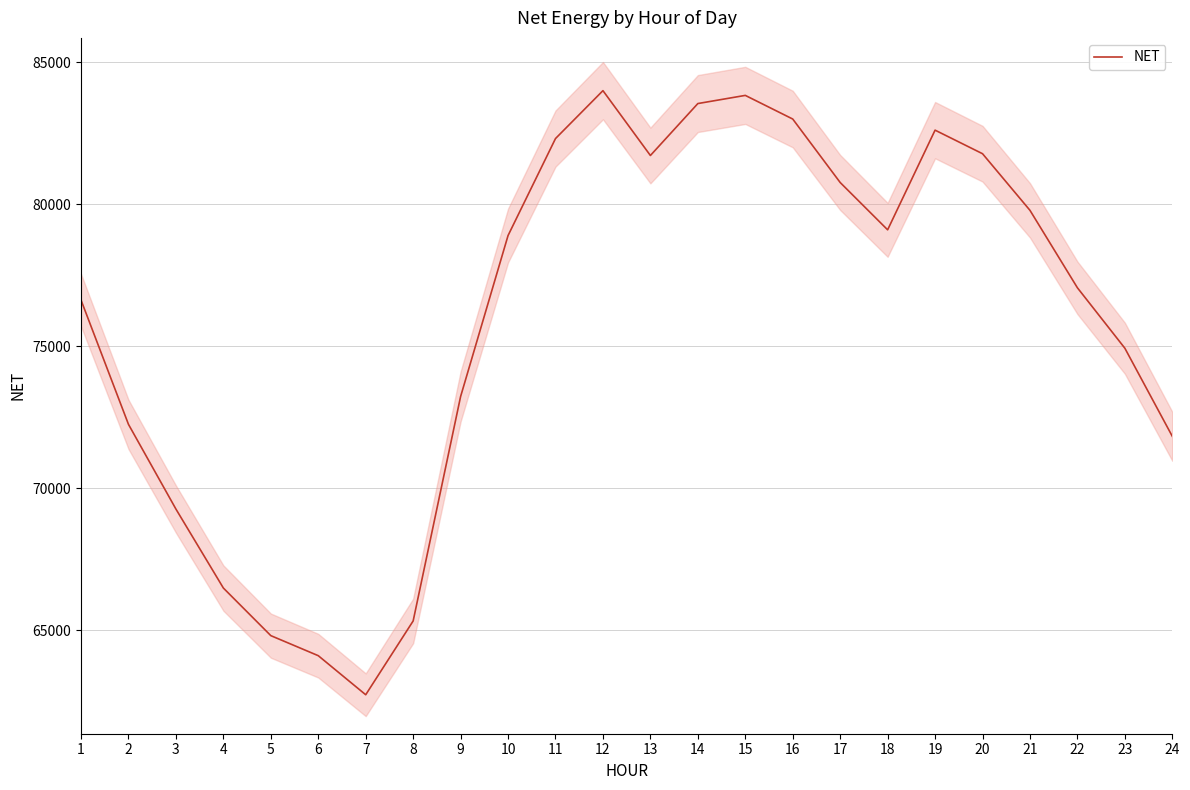

Is it true that the value at 4 is 13970.6?

False